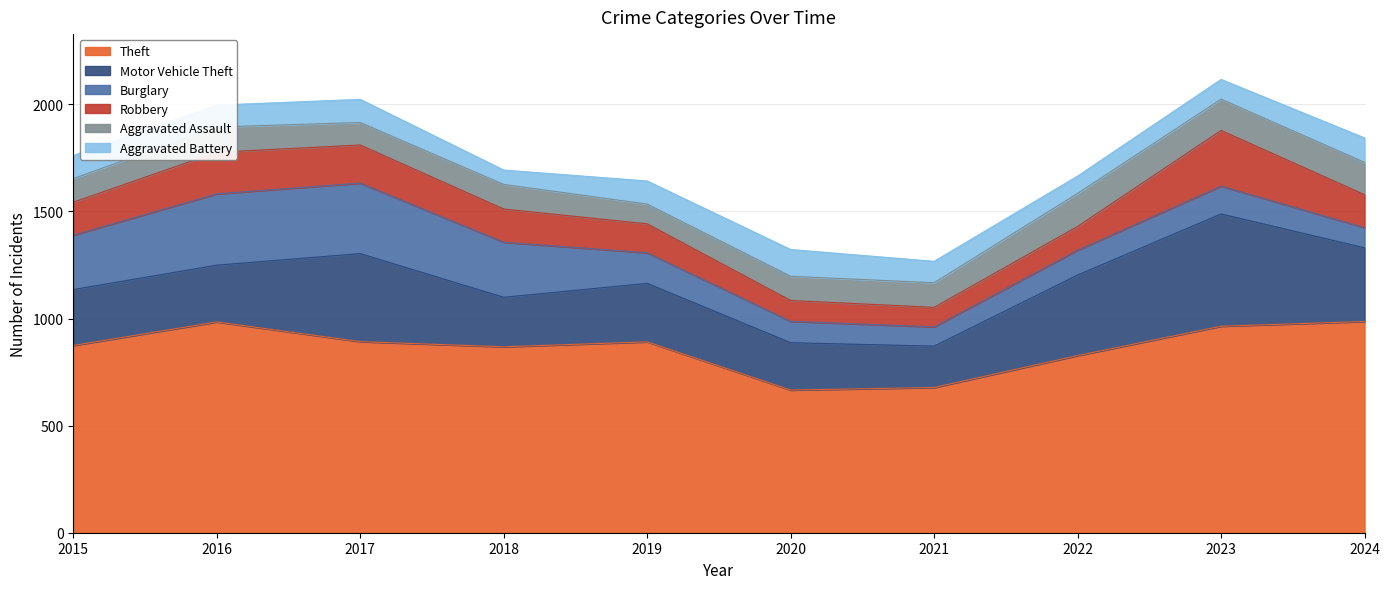

The Theft series shows 964 at 2023. True or false?

True